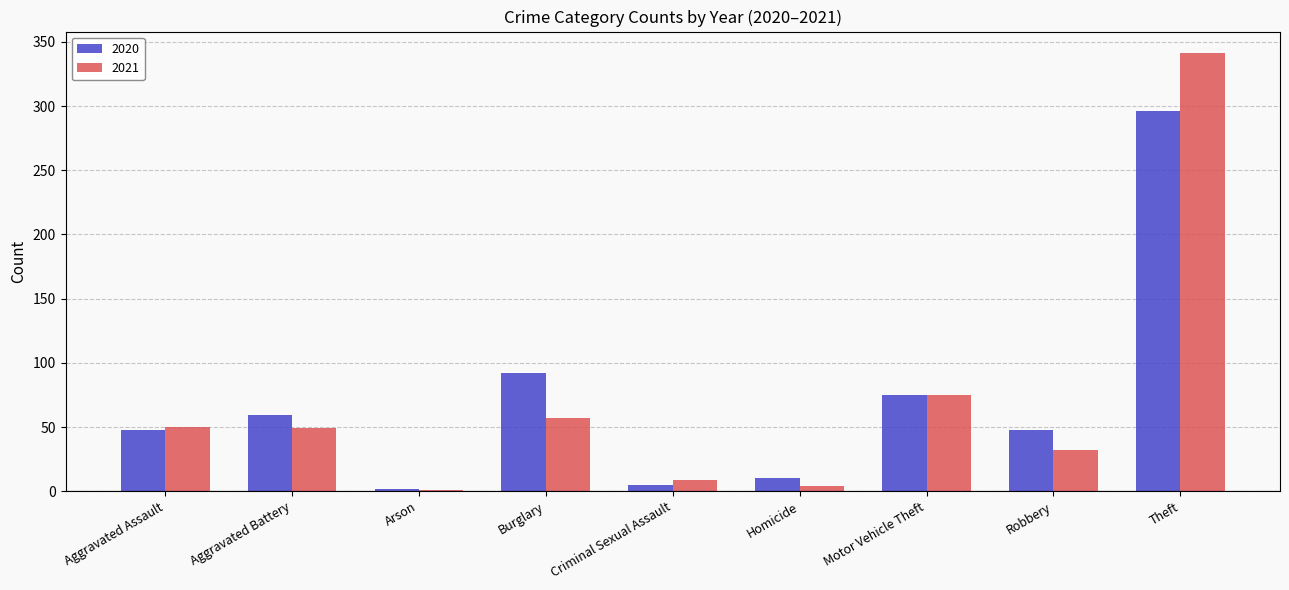

What is the approximate value of 2020 at Motor Vehicle Theft, to the nearest 5?

75